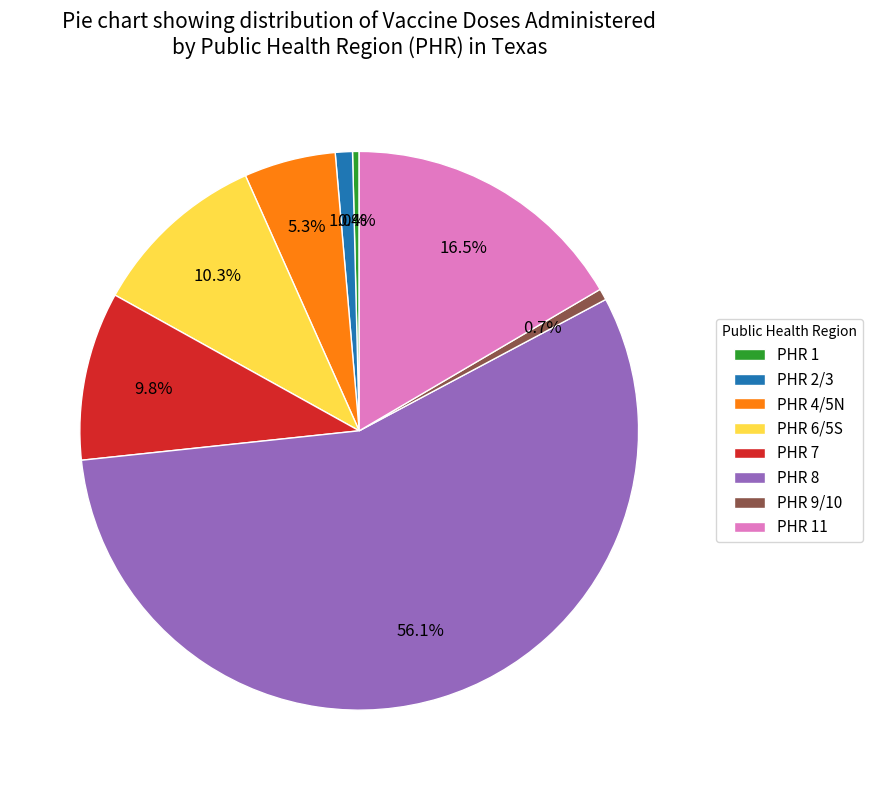

Approximately how many times larger is the value at PHR 11 compared to PHR 7?

1.7